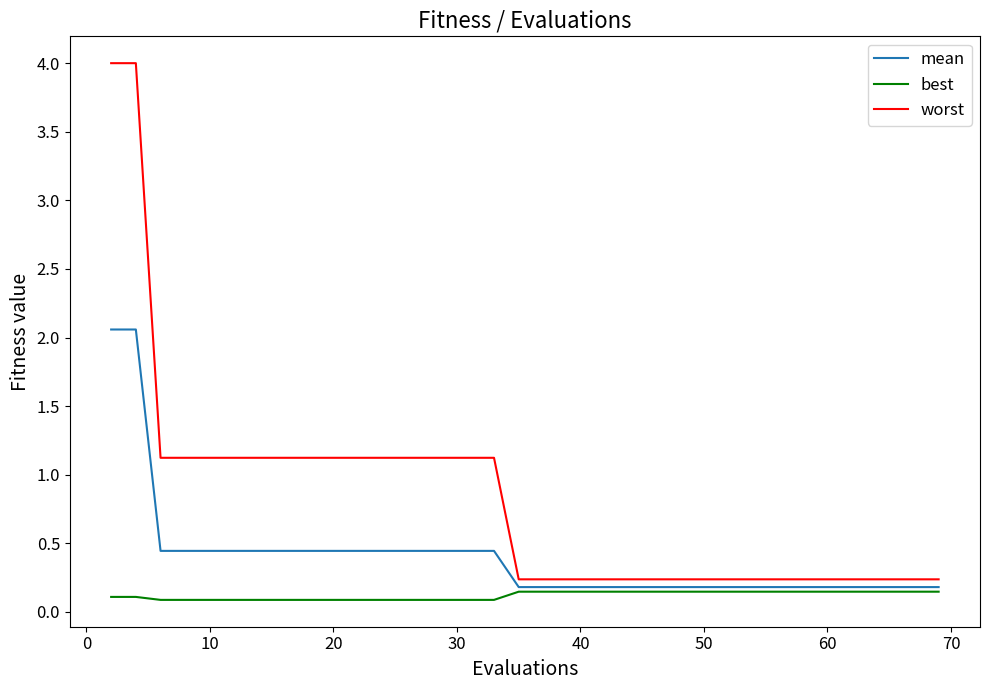

Rank the series by their average value, from highest to lowest.

worst, mean, best